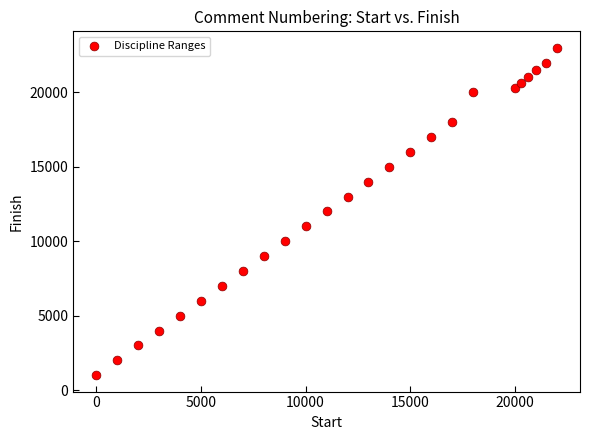

What is the range of Y values (max minus min)?

22000